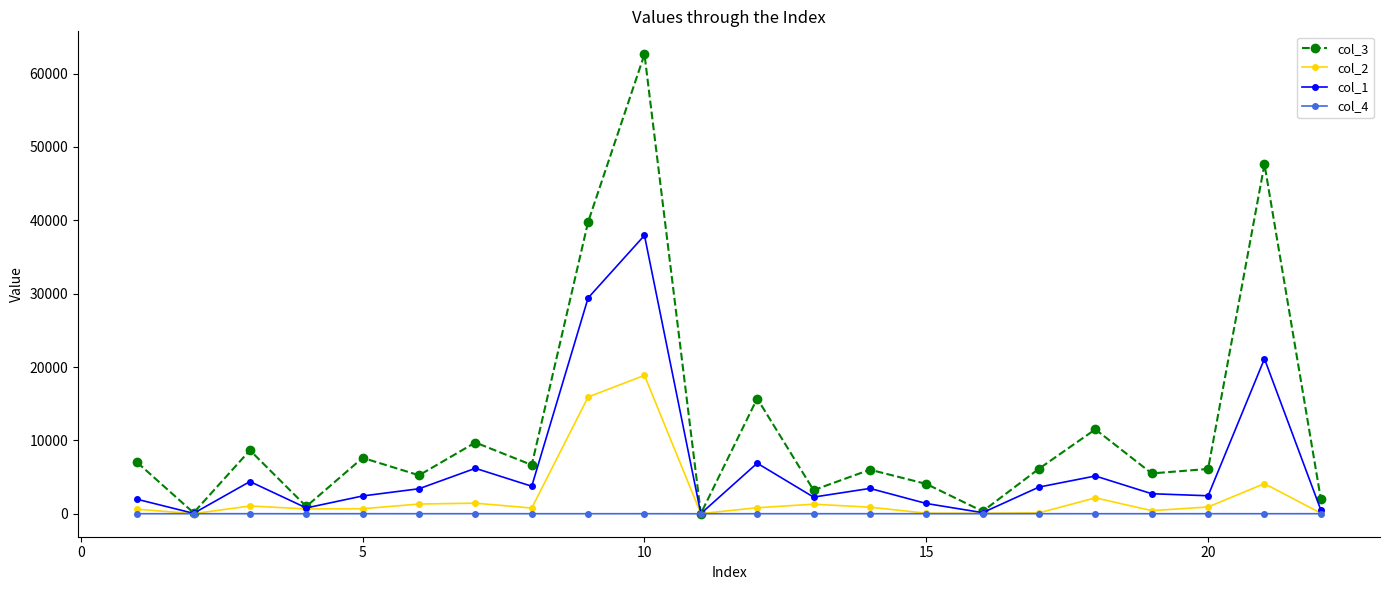

What is the value of the col_3 point at the 9th from the left?

39777.4